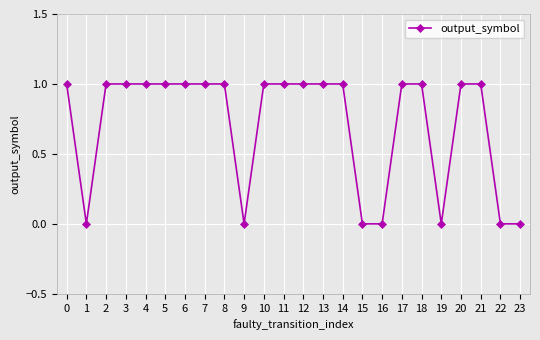

Reading left to right, extract all data points from this chart.

1	0	1	1	1	1	1	1	1	0	1	1	1	1	1	0	0	1	1	0	1	1	0	0